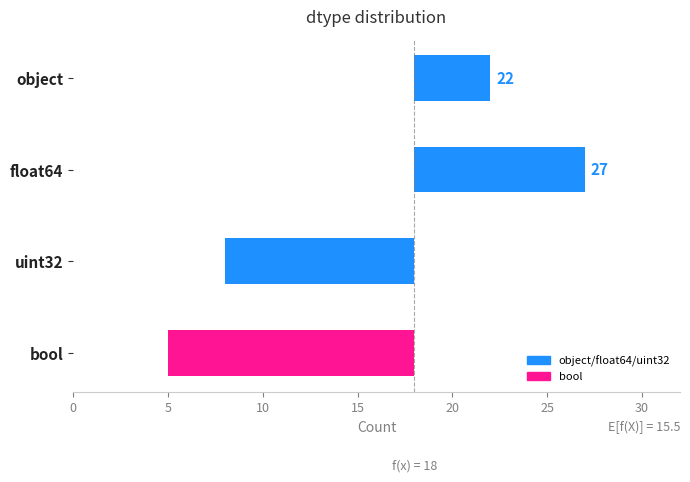

What is the value of the 2nd bar from the left?

9